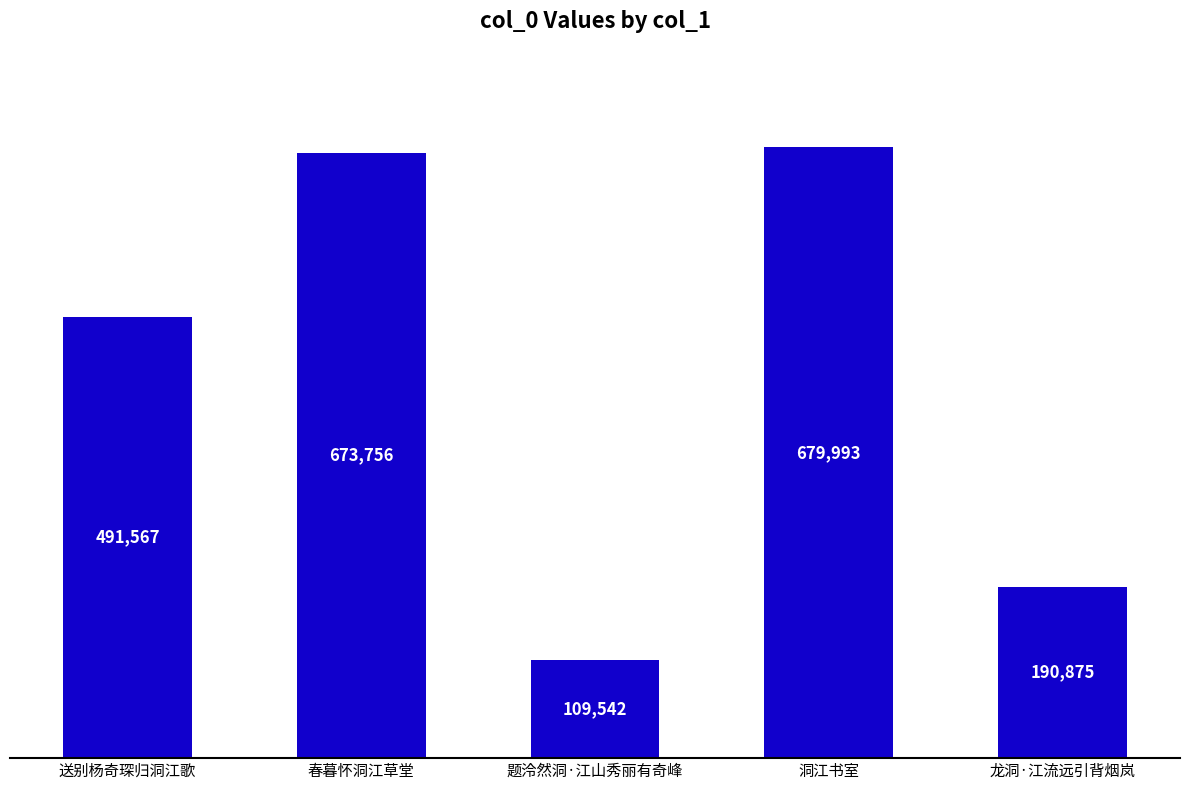

What is the change in value from 洞江书室 to 龙洞·江流远引背烟岚?

-489118